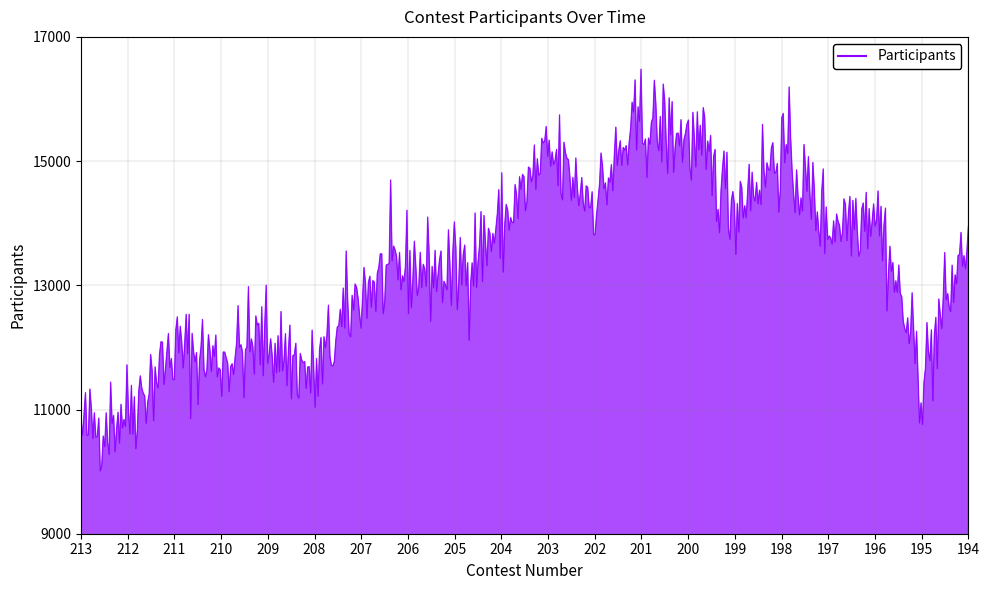

What is the minimum value shown in the chart?

10010.7